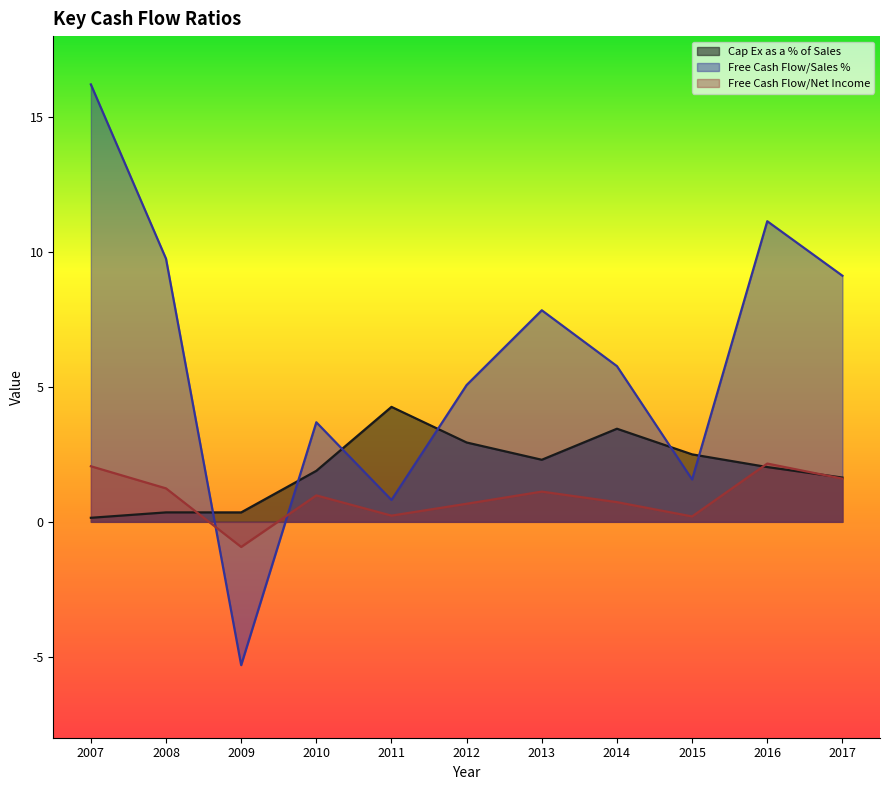

What is the value of the Cap Ex as a % of Sales point at the 7th from the left?

2.3